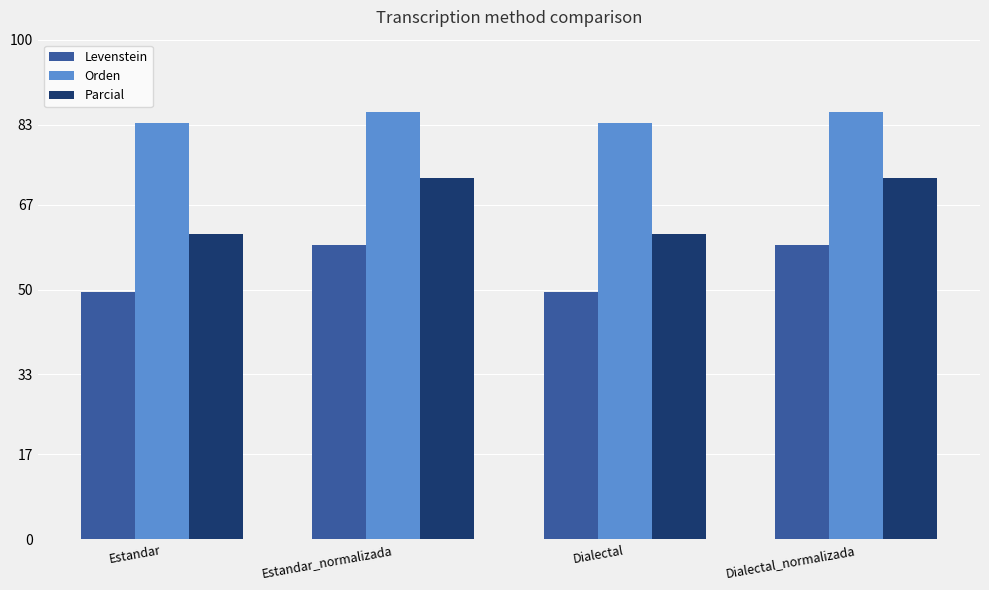

Between Estandar and Dialectal_normalizada, which series saw the biggest shift?

Parcial